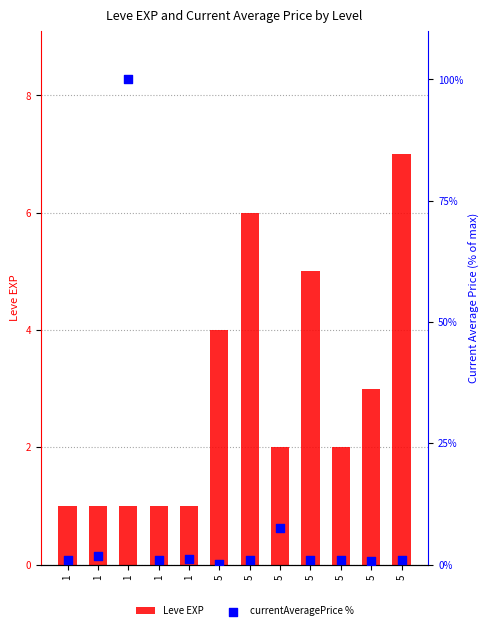

Which series has the largest total across all categories?

currentAveragePrice %